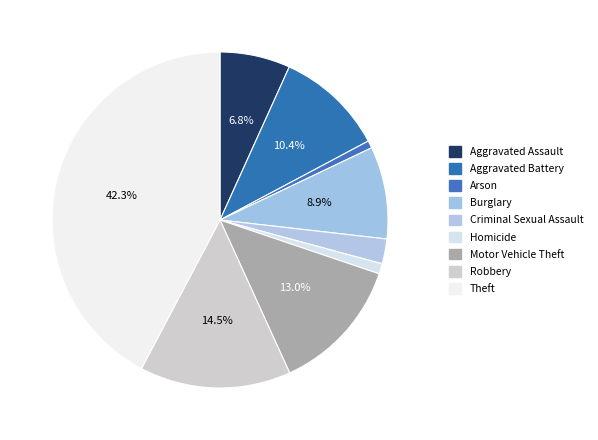

Which slice is the smallest?

Arson